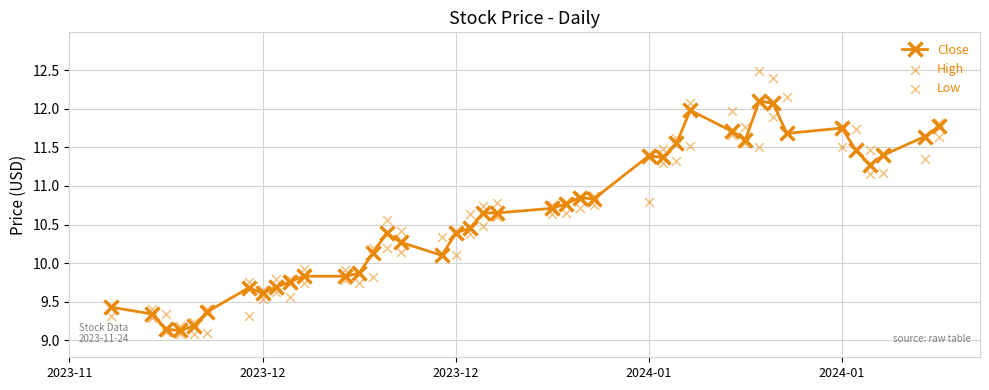

Which series reaches the minimum Y coordinate?

Low